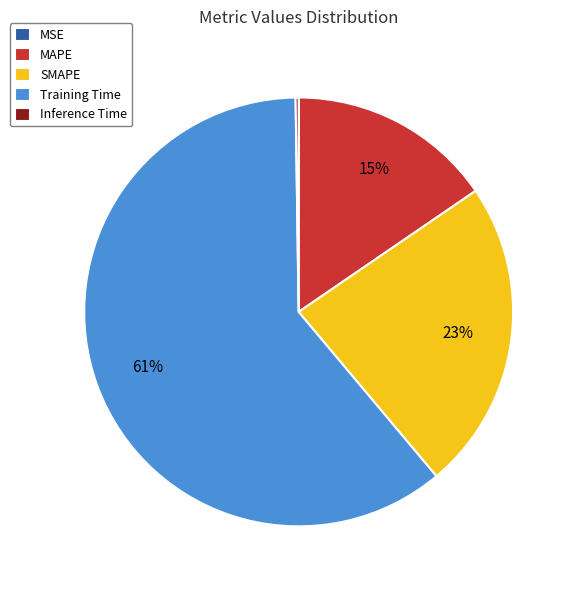

Is the sum of MAPE and SMAPE greater than half?

No